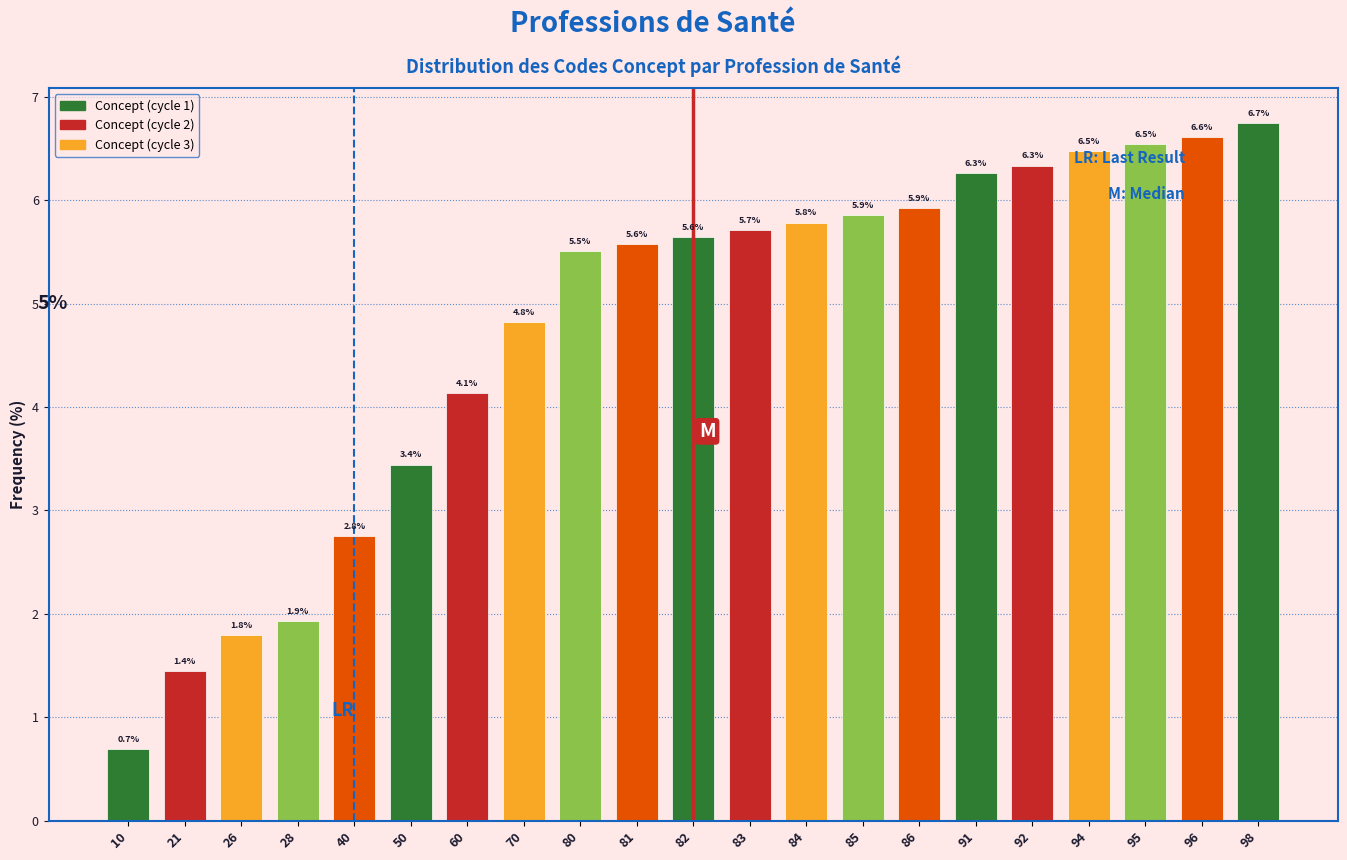

Reading left to right, extract all data points from this chart.

10=0.7	21=1.4	26=1.8	28=1.9	40=2.8	50=3.4	60=4.1	70=4.8	80=5.5	81=5.6	82=5.6	83=5.7	84=5.8	85=5.9	86=5.9	91=6.3	92=6.3	94=6.5	95=6.5	96=6.6	98=6.7